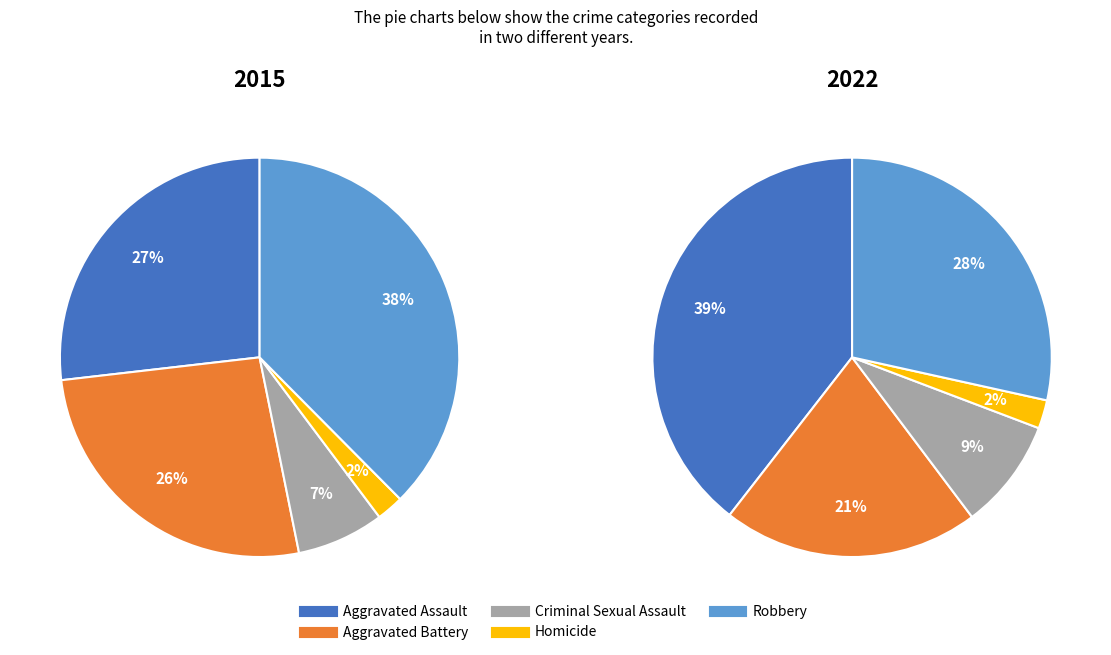

Count the number of slices in the pie.

5